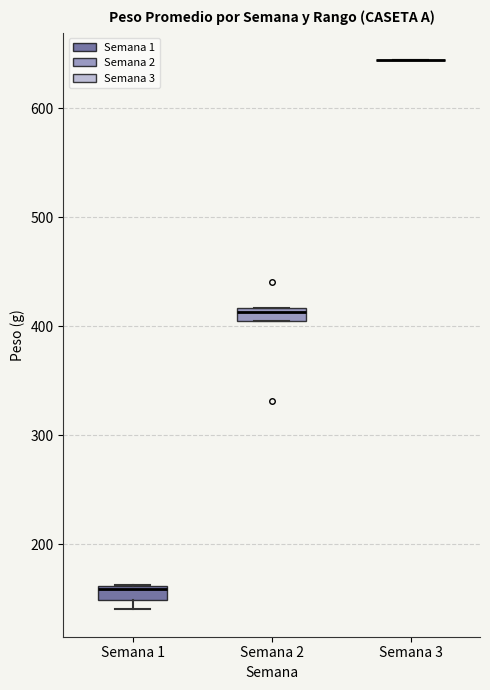

Where is the lower edge of the box for Semana 1 on the y-axis? The values are not printed on the chart, so give them approximately, as read against the axis.

150